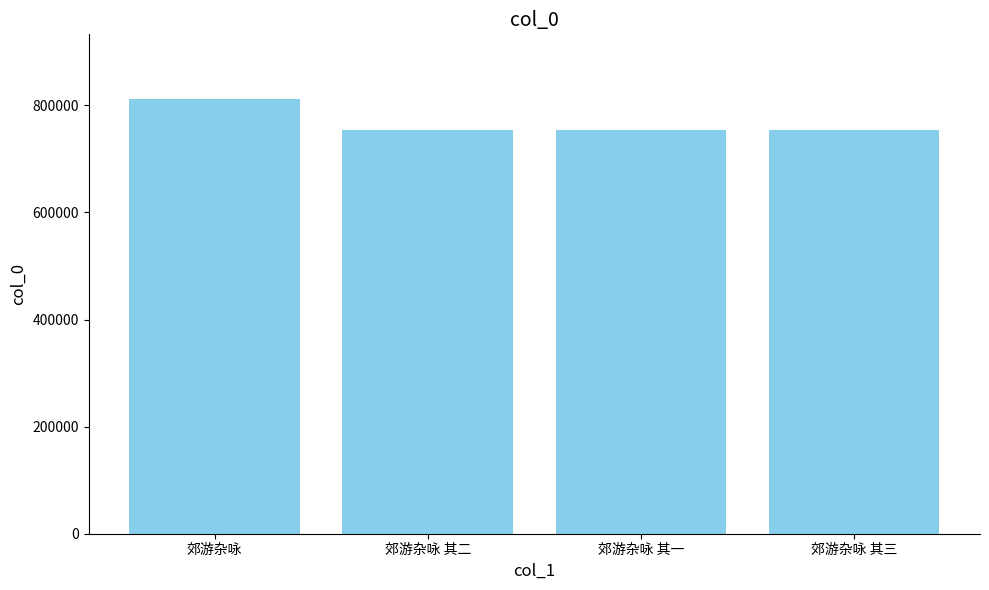

Between 郊游杂咏 and 郊游杂咏 其一, which is larger?

郊游杂咏